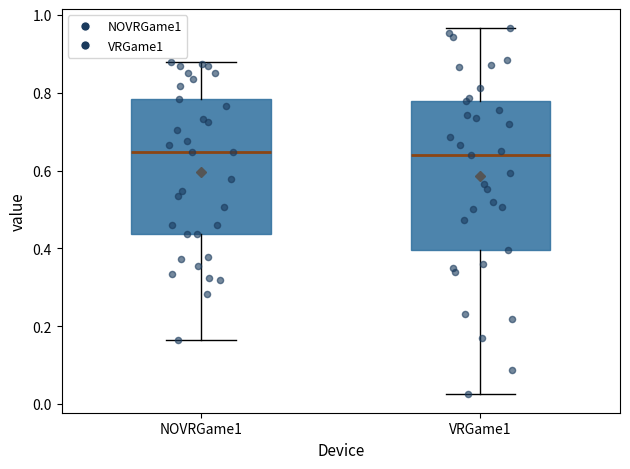

Where does the lower whisker of the box for VRGame1 end on the y-axis? The values are not printed on the chart, so give them approximately, as read against the axis.

0.02